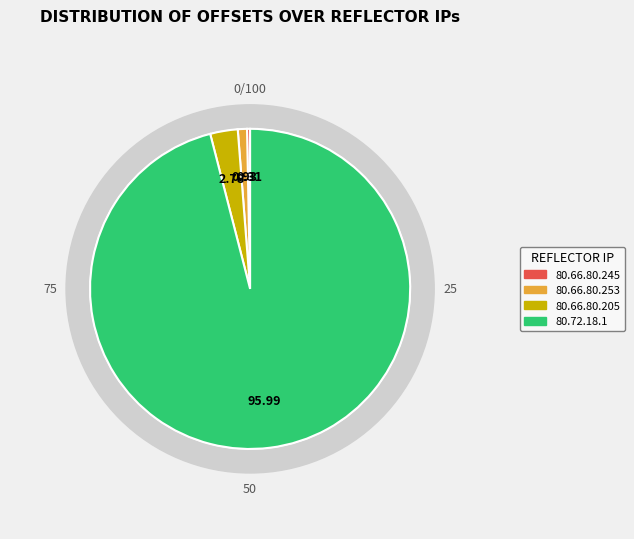

What percentage is the 80.72.18.1 slice, to the nearest percent?

96%